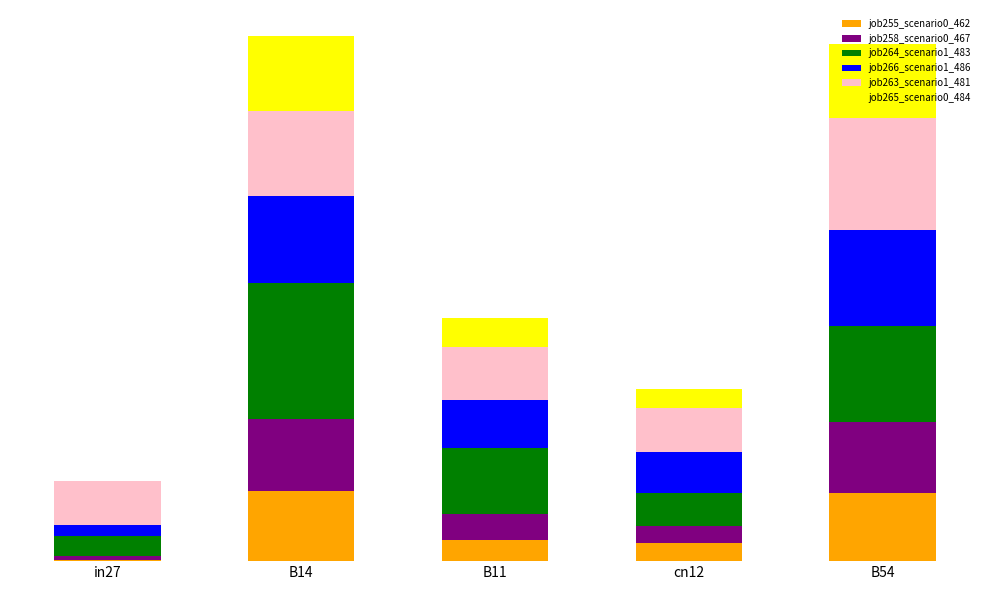

What is the sum of all job265_scenario0_484 values?

1.6